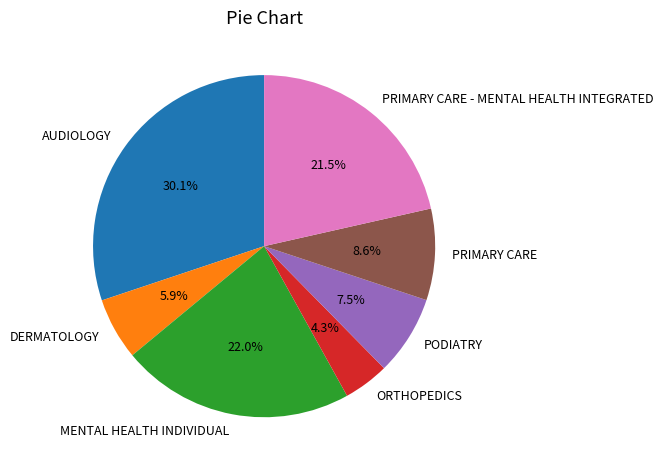

Rank the categories by value from highest to lowest.

AUDIOLOGY, MENTAL HEALTH INDIVIDUAL, PRIMARY CARE - MENTAL HEALTH INTEGRATED, PRIMARY CARE, PODIATRY, DERMATOLOGY, ORTHOPEDICS